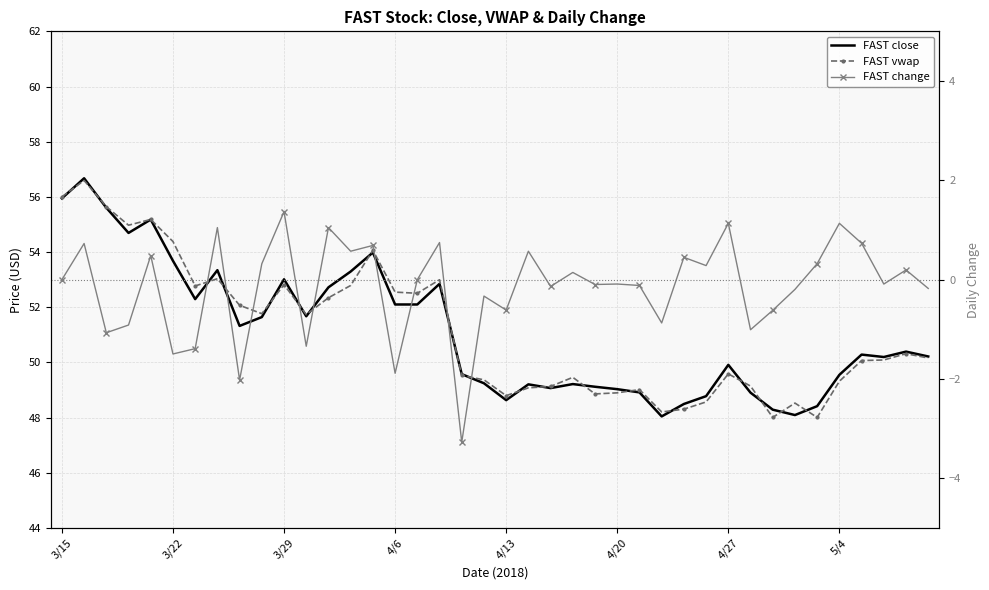

The value of FAST close at 5/4 is 69.5. True or false?

False